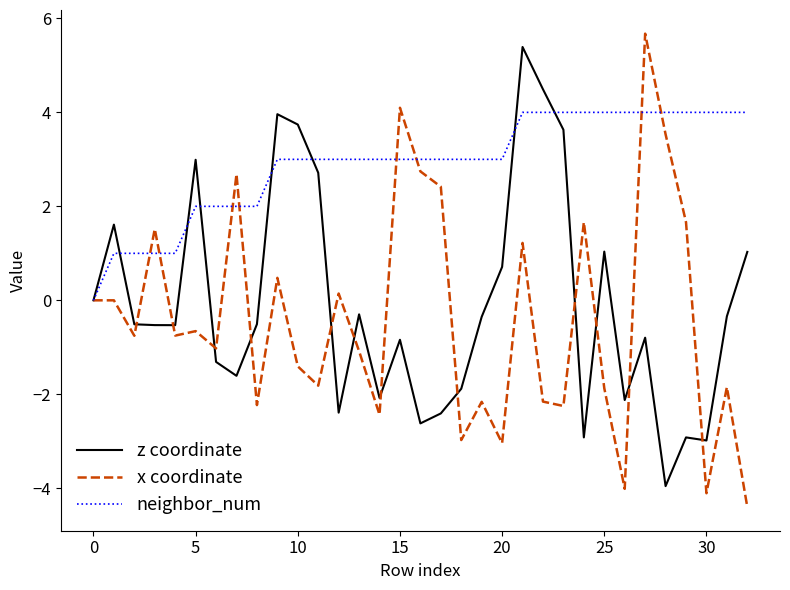

What is the lowest value of the x coordinate series?

-4.4